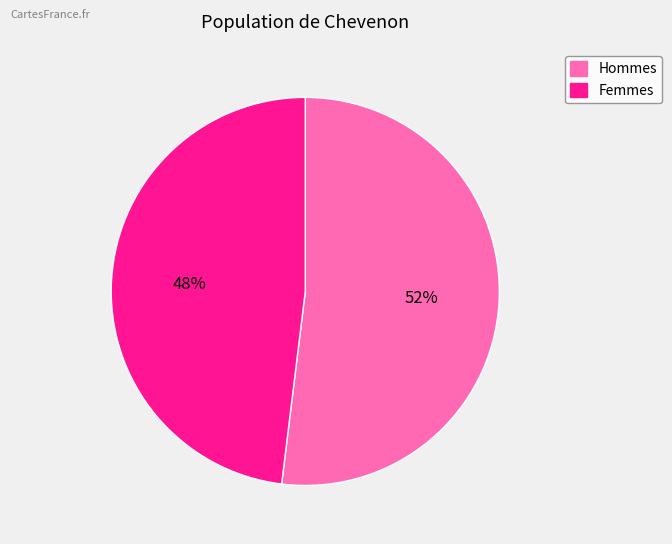

Is there a majority slice in this chart?

Yes